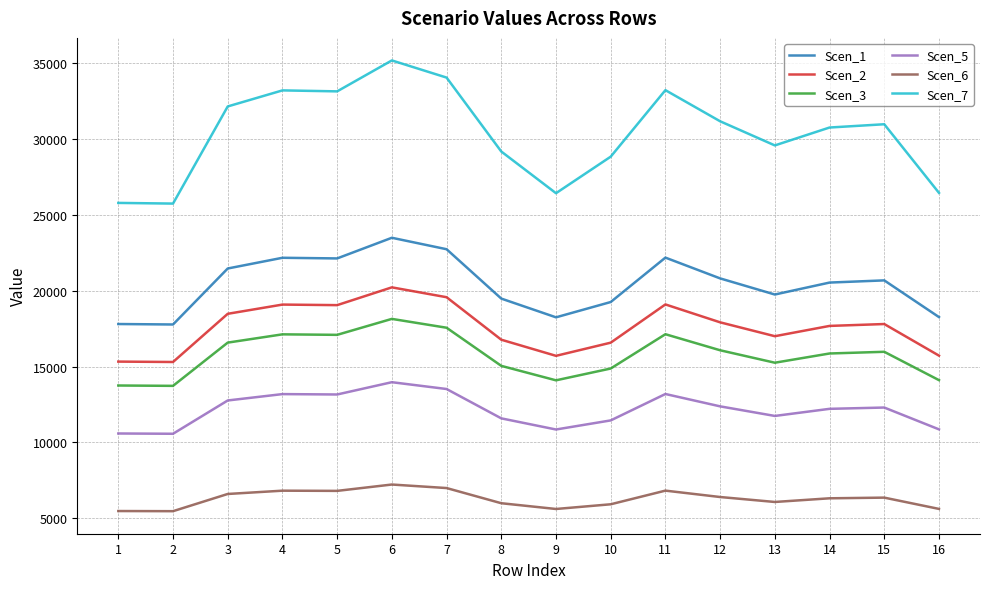

Between 3 and 15, which series saw the biggest shift?

Scen_7